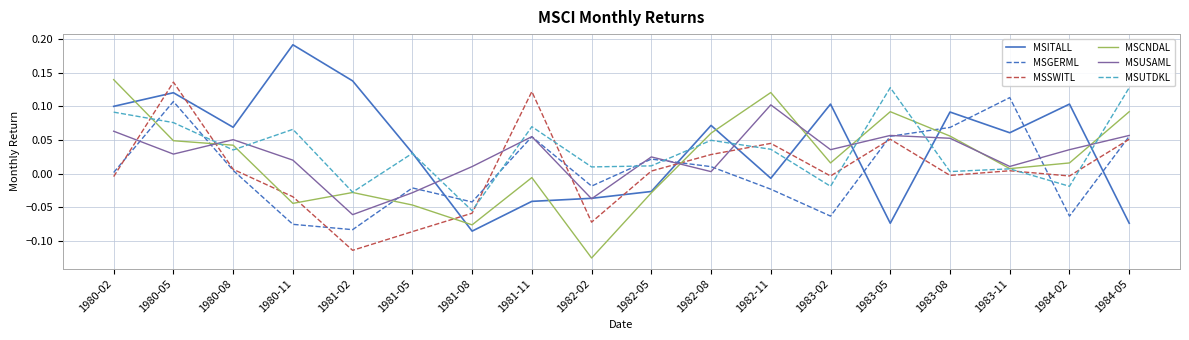

Count the number of data series in this chart.

6